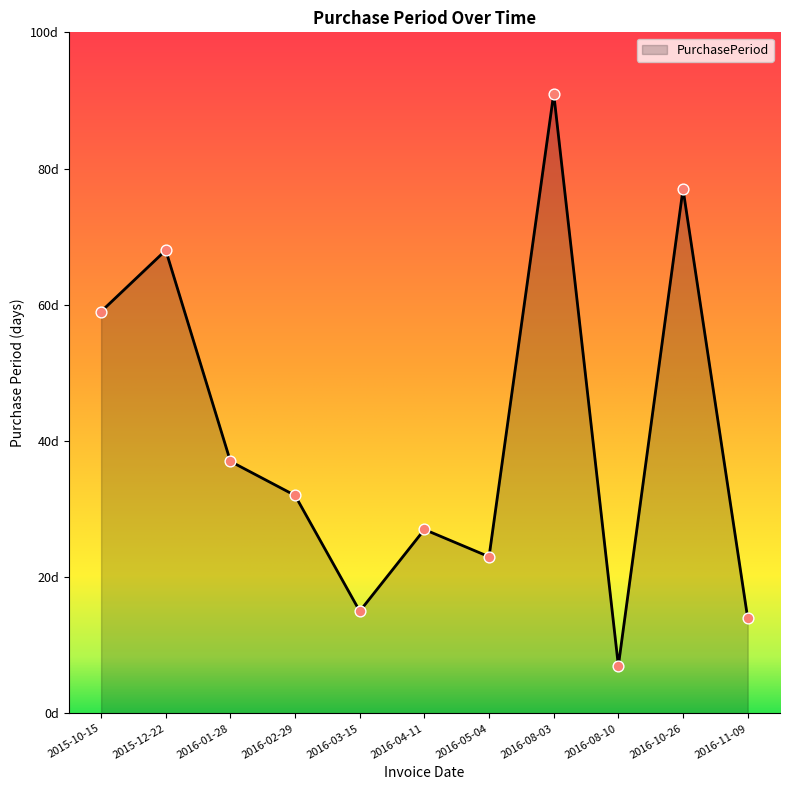

What is the ratio of the value at 2016-03-15 to the value at 2016-01-28?

0.4